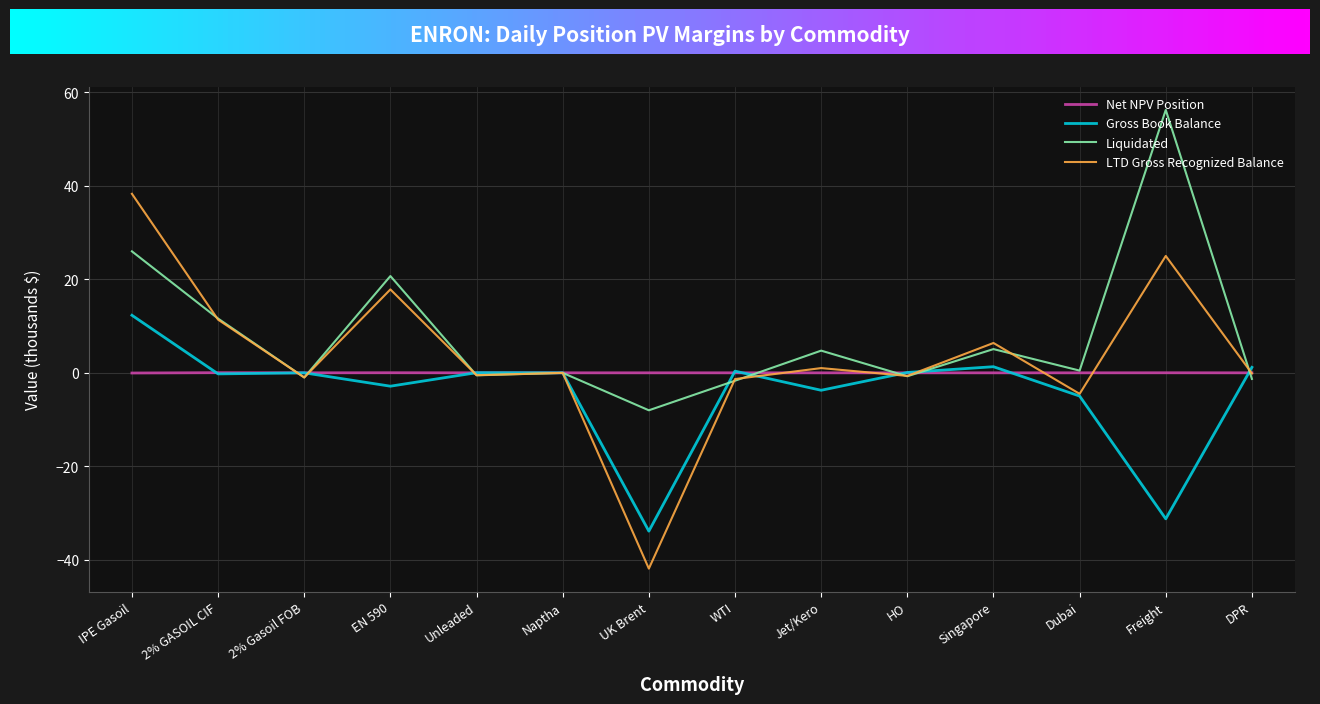

What is the smallest value displayed?

-41.8